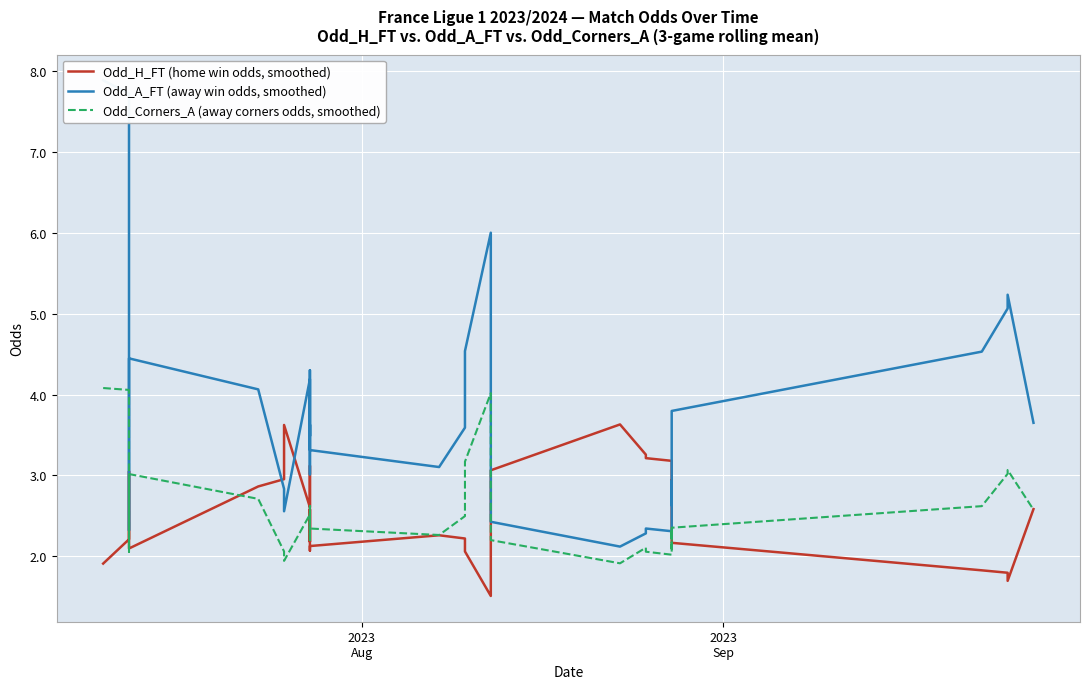

Rank the series by their maximum value, from lowest to highest.

Odd_H_FT (home win odds, smoothed), Odd_Corners_A (away corners odds, smoothed), Odd_A_FT (away win odds, smoothed)